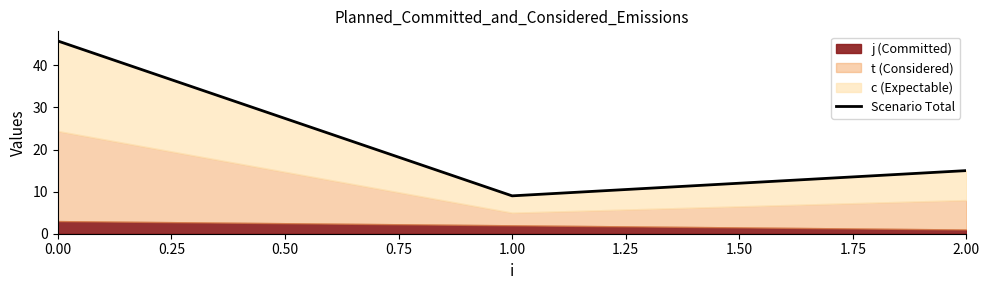

How many data points are less than 15?

1